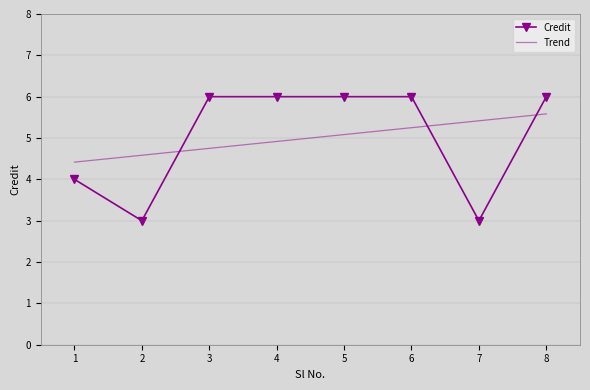

The value of Trend at 8 is 9.9. True or false?

False